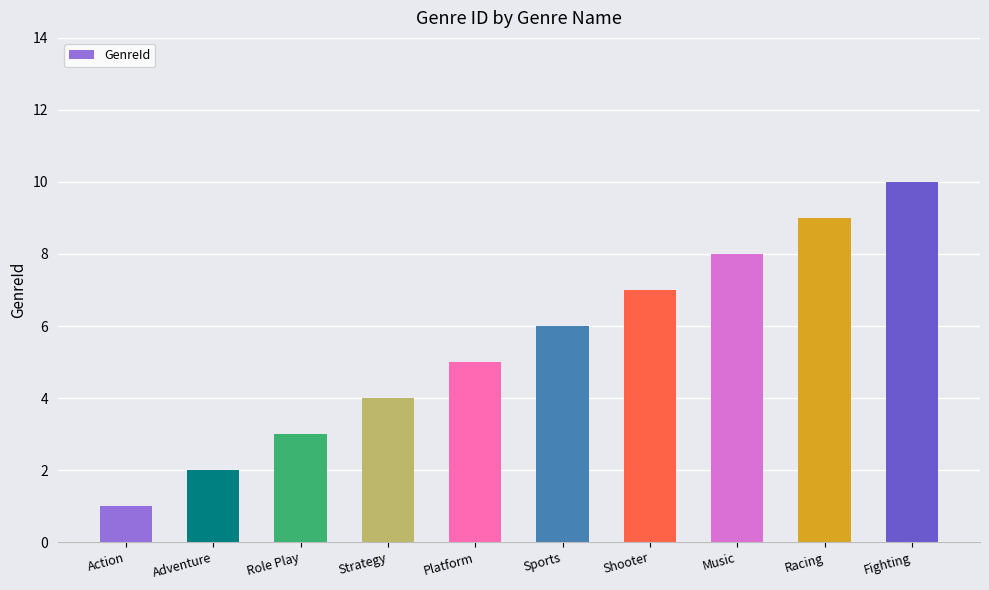

Is it true that the value at Role Play is 3?

True